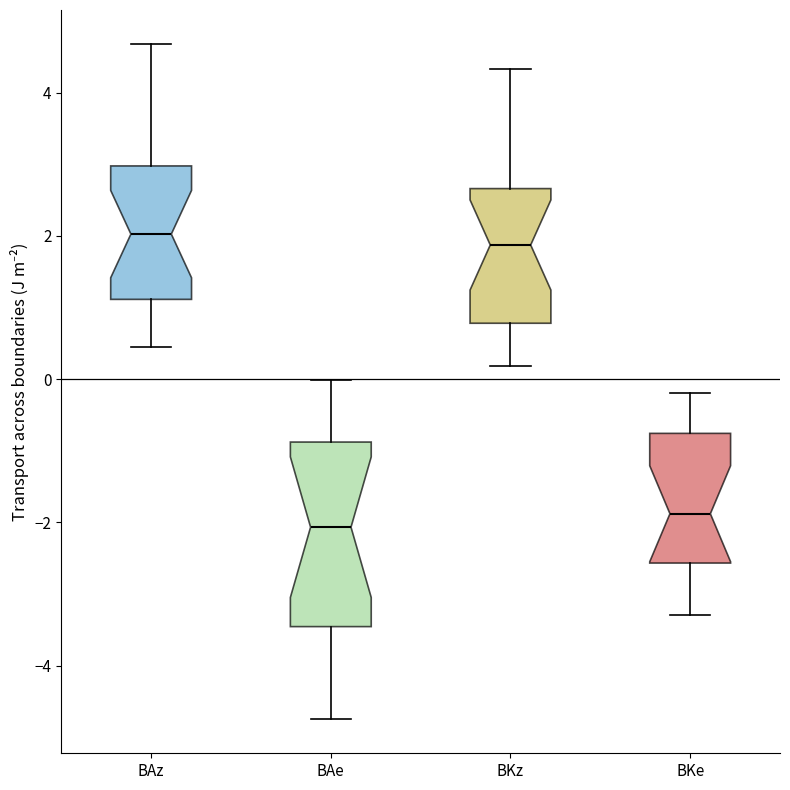

Comparing the boxes themselves (not the whiskers), which one is the tallest?

BAe